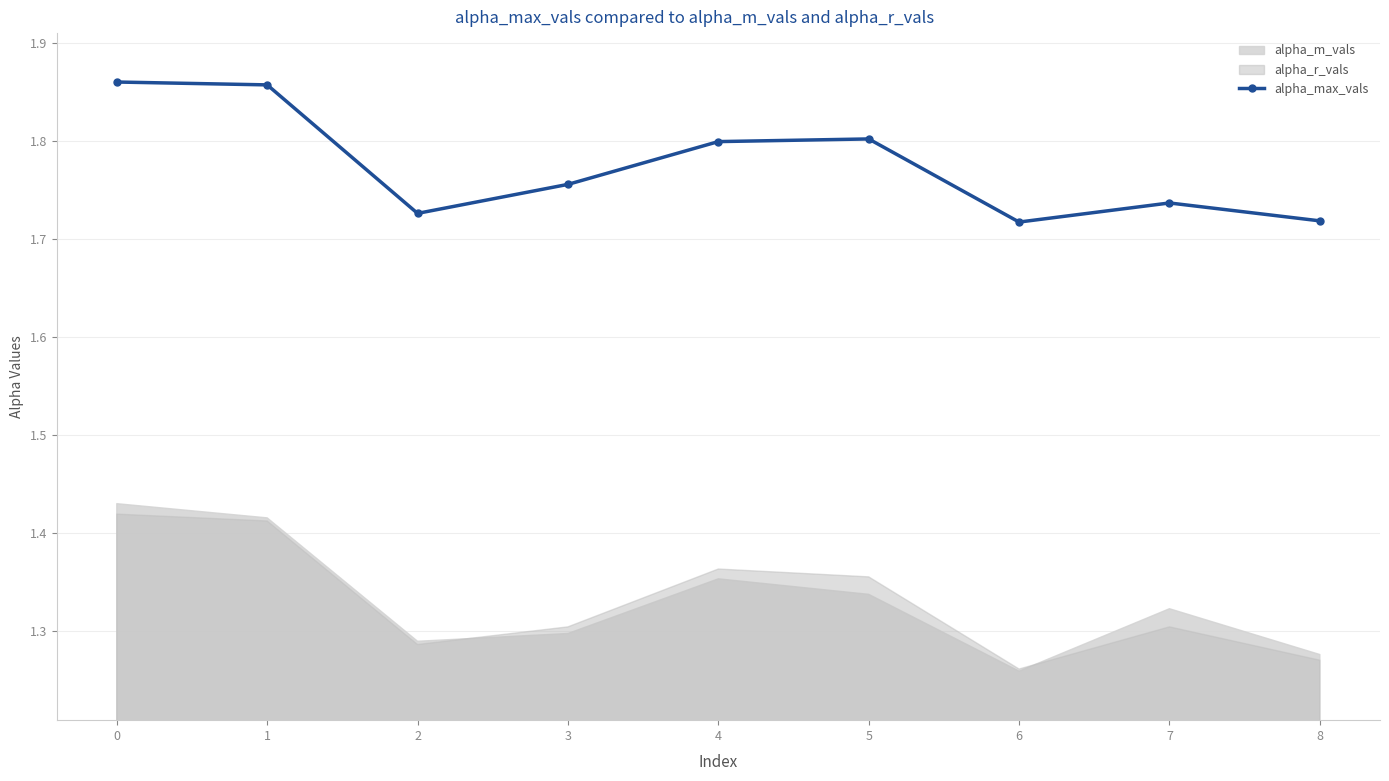

Where is the data nearest to the value 1?

6